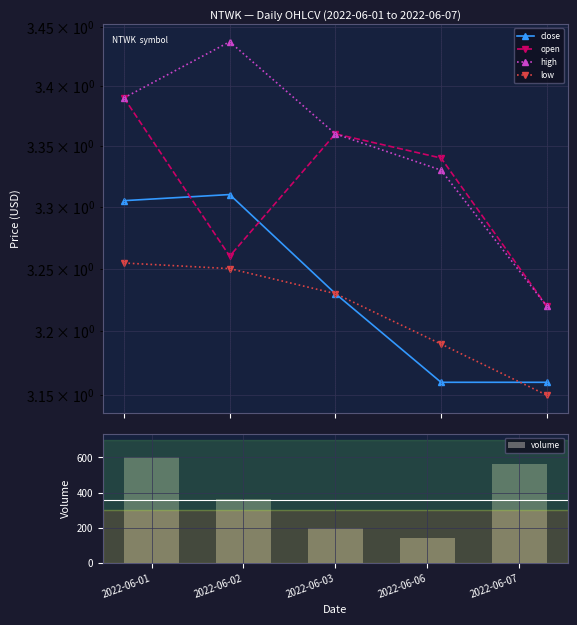

Does the chart contain stacked bars?

No